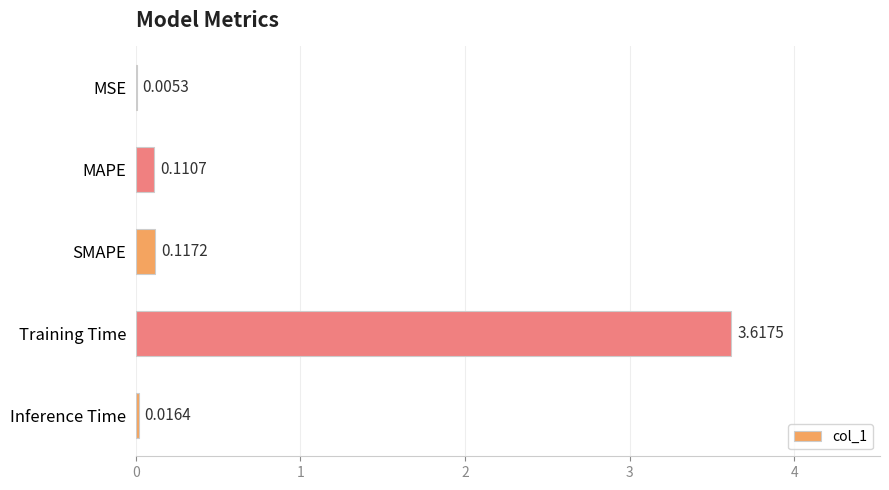

Which has a higher value, MSE or MAPE?

MAPE